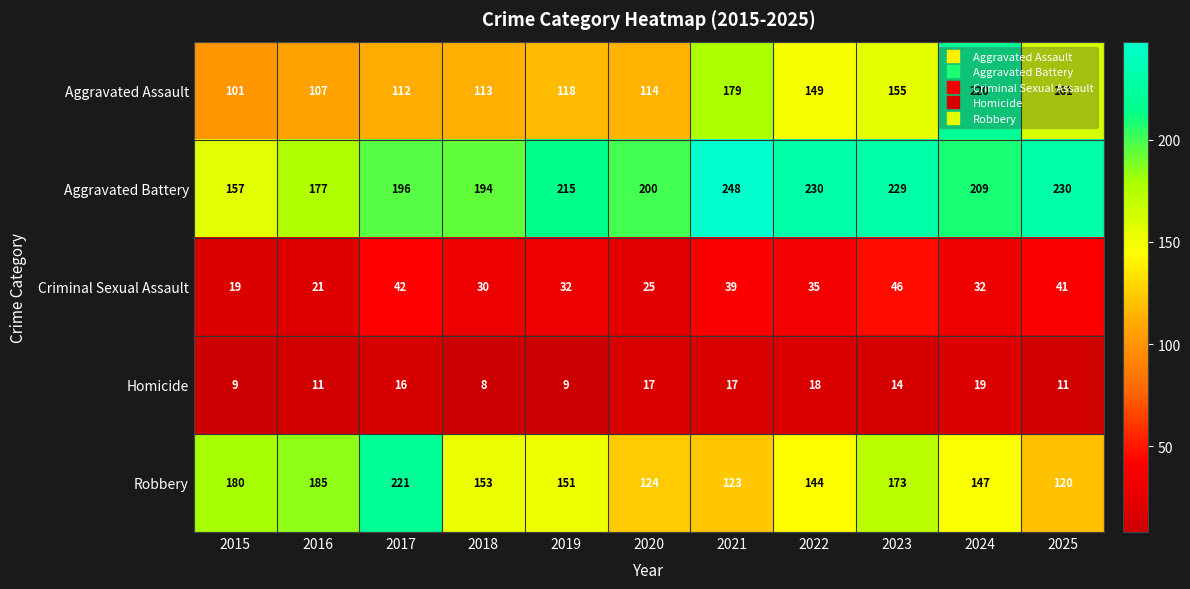

At which category is the sum across all series the highest?

2024